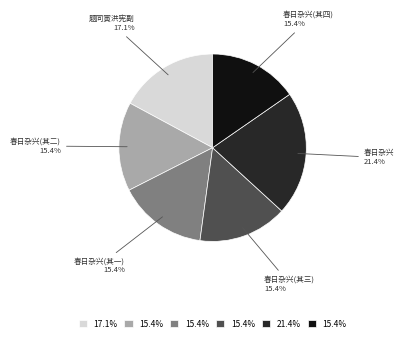

What is the largest slice in the pie chart?

春日杂兴 21.4%